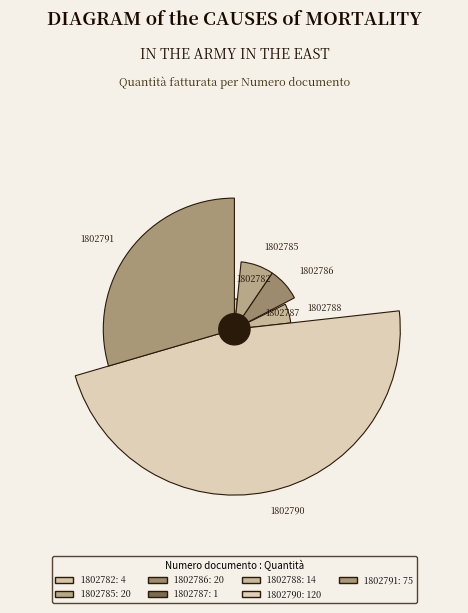

What is the total percentage of 1802788 and 1802787?

5.9%